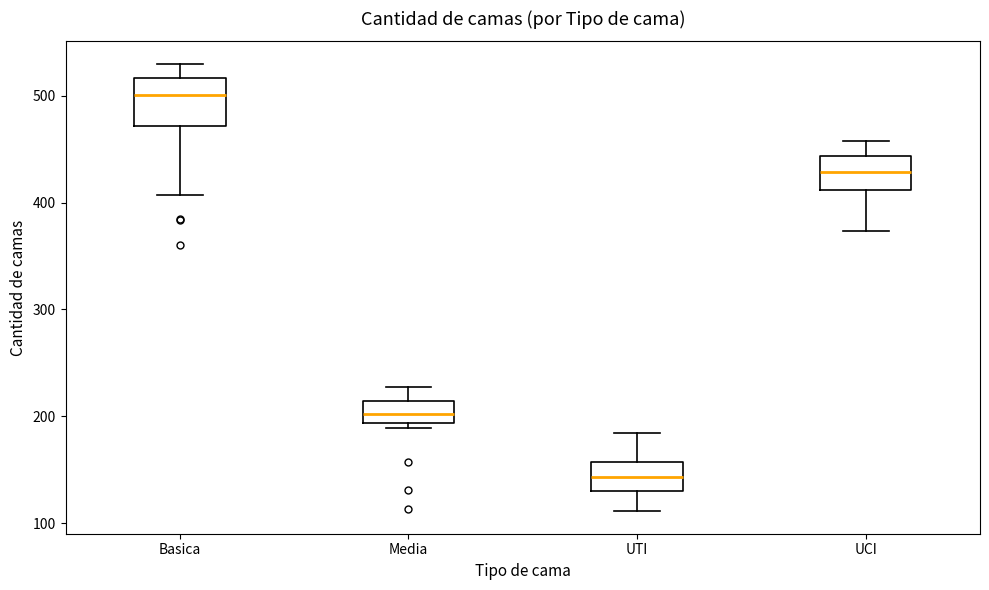

Reading left to right, transcribe this box plot: for each box, give where its median line is, the range the box spans, and where its two whiskers end, as read against the y-axis. The values are not printed on the chart, so give them approximately, as read against the axis.

Basica: median 500, box 470 to 520, whiskers 410 to 530
Media: median 200, box 190 to 210, whiskers 190 (just below the box's lower edge) to 230
UTI: median 140, box 130 to 160, whiskers 110 to 180
UCI: median 430, box 410 to 440, whiskers 370 to 460